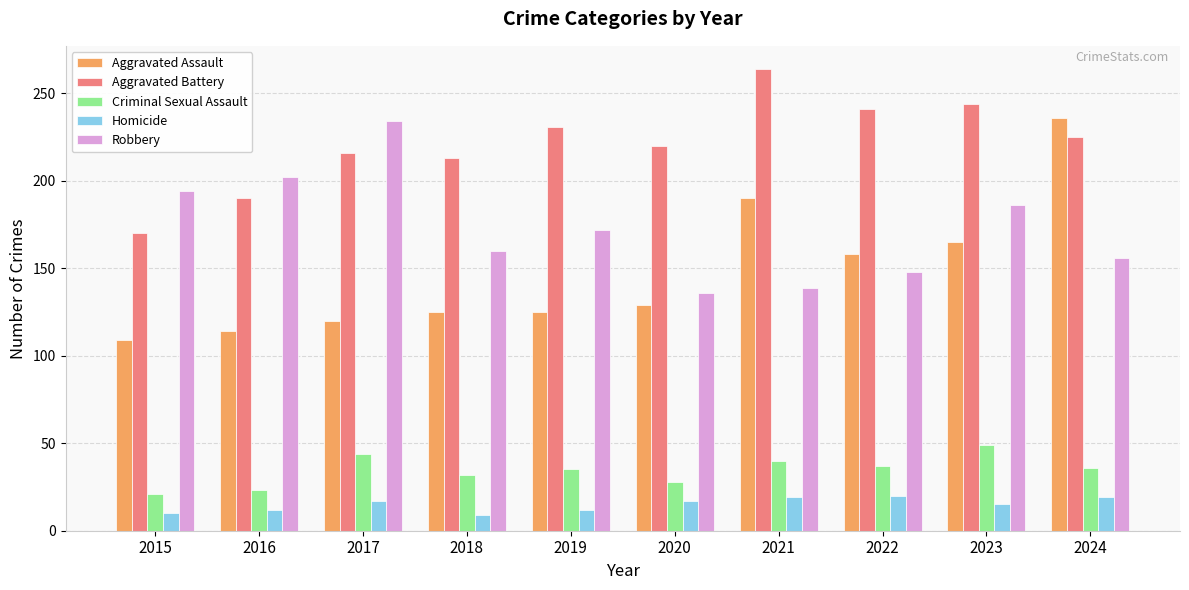

What is the maximum value for Criminal Sexual Assault?

49